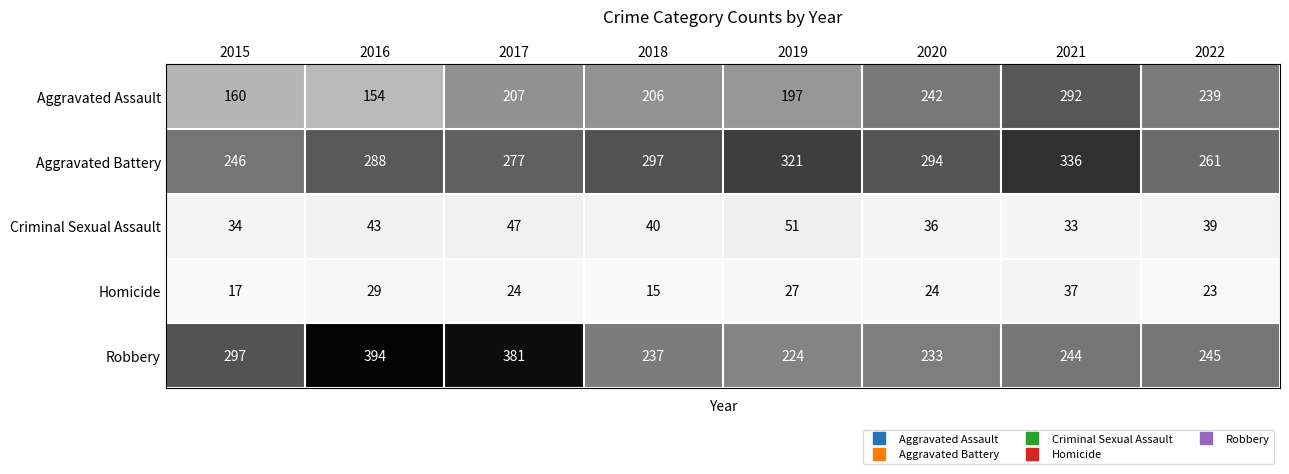

How many data points does each series have?

8